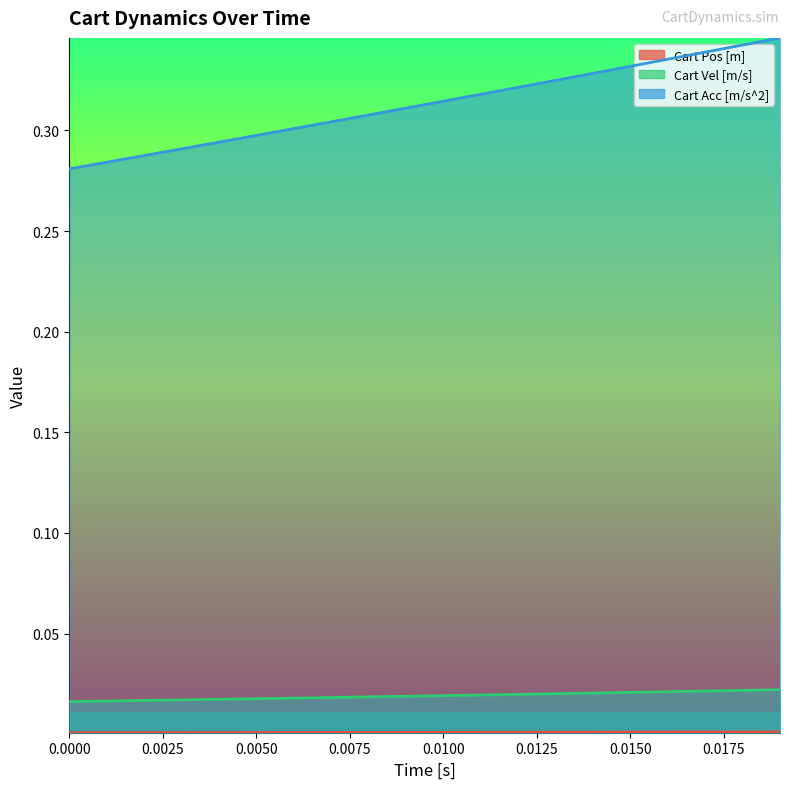

Rank the series by their maximum value, from lowest to highest.

Cart Pos [m], Cart Vel [m/s], Cart Acc [m/s^2]